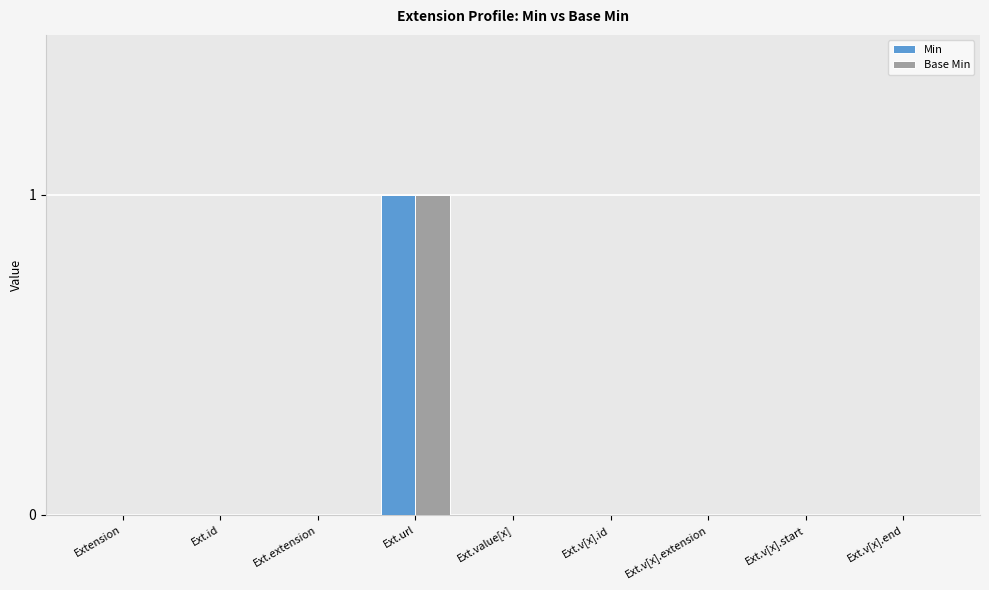

At which category is the sum across all series the highest?

Ext.url